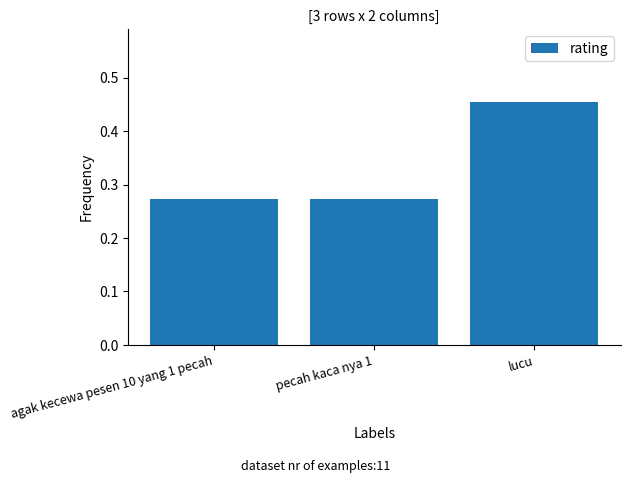

Which label corresponds to the largest value in the chart?

lucu